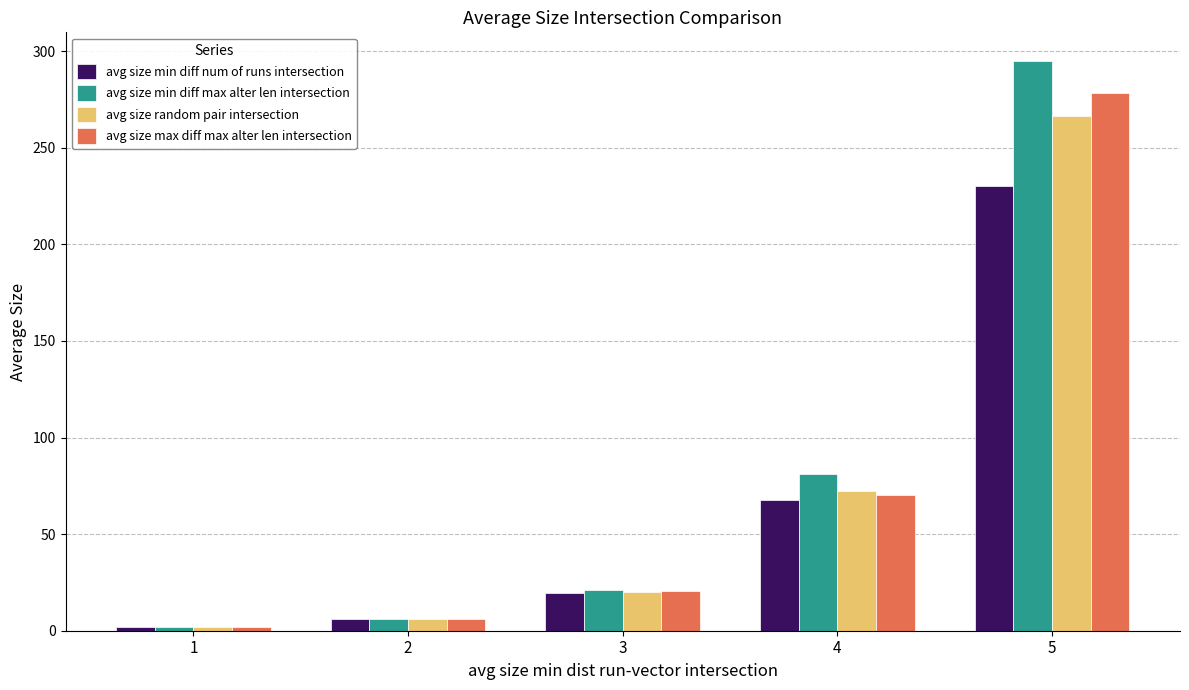

The value of avg size random pair intersection at 4 is 119.6. True or false?

False